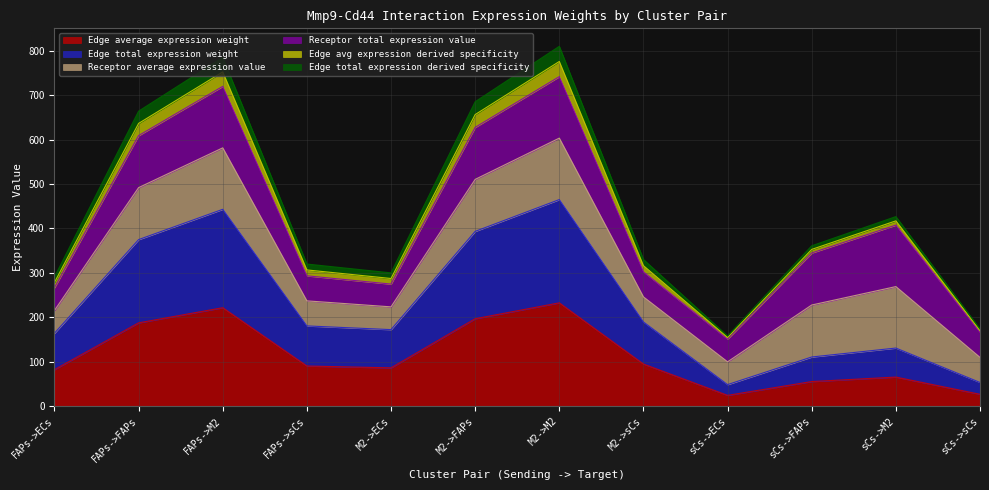

True or false: Edge avg expression derived specificity has more than 2 interior local peaks.

True